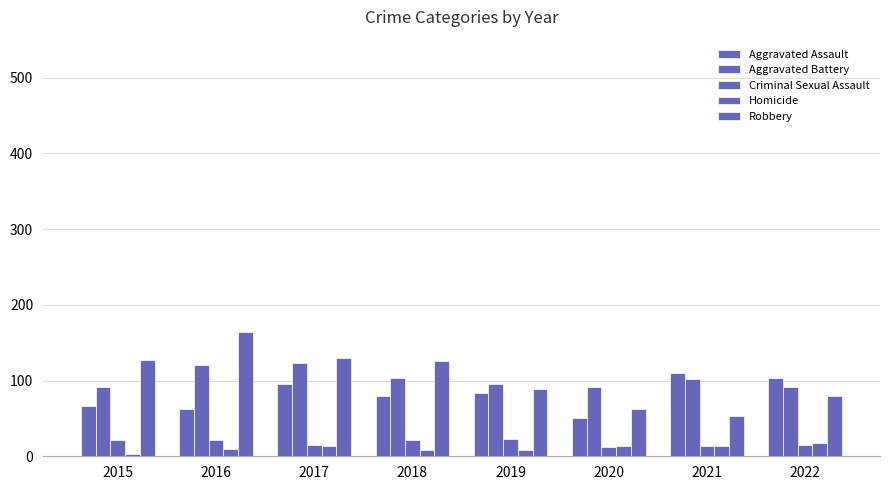

Does the chart contain stacked bars?

No